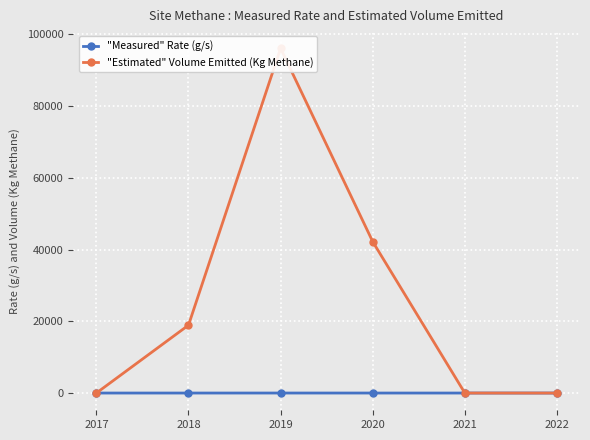

What is the difference between the "Measured" Rate (g/s) values at 2020 and 2021?

1.3